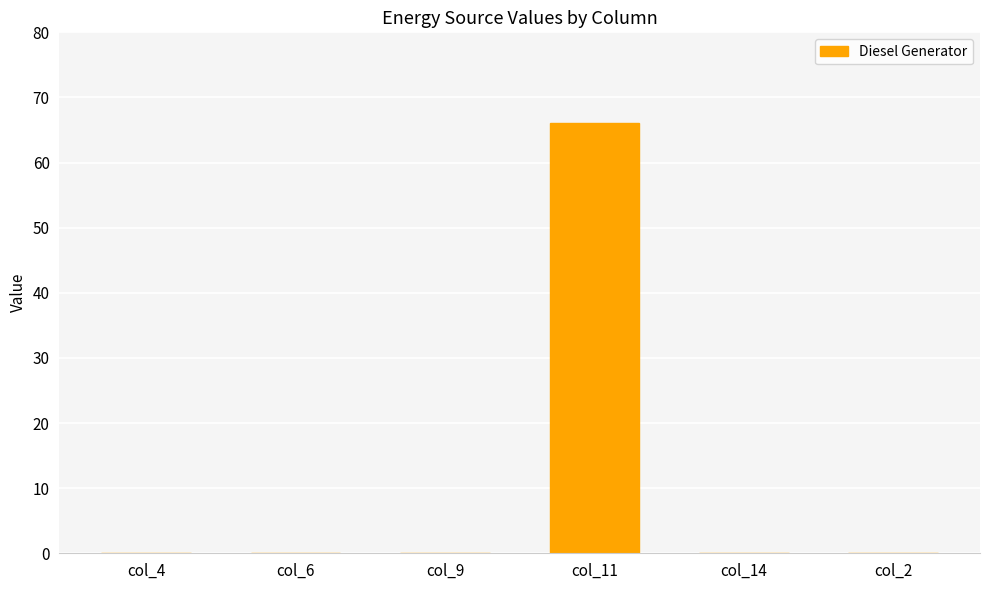

True or false: the data shows 0 at col_9.

True